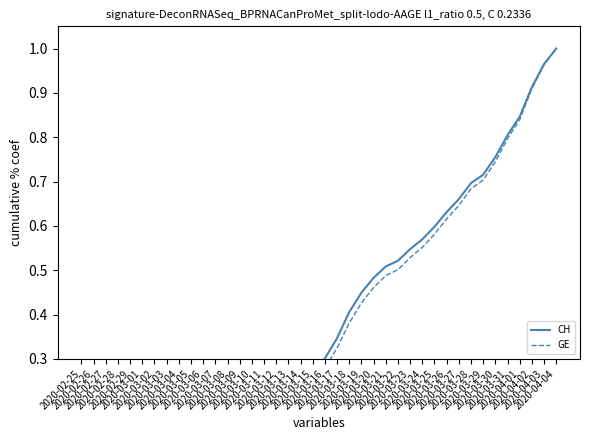

Does the chart display data point markers on the line(s)?

No